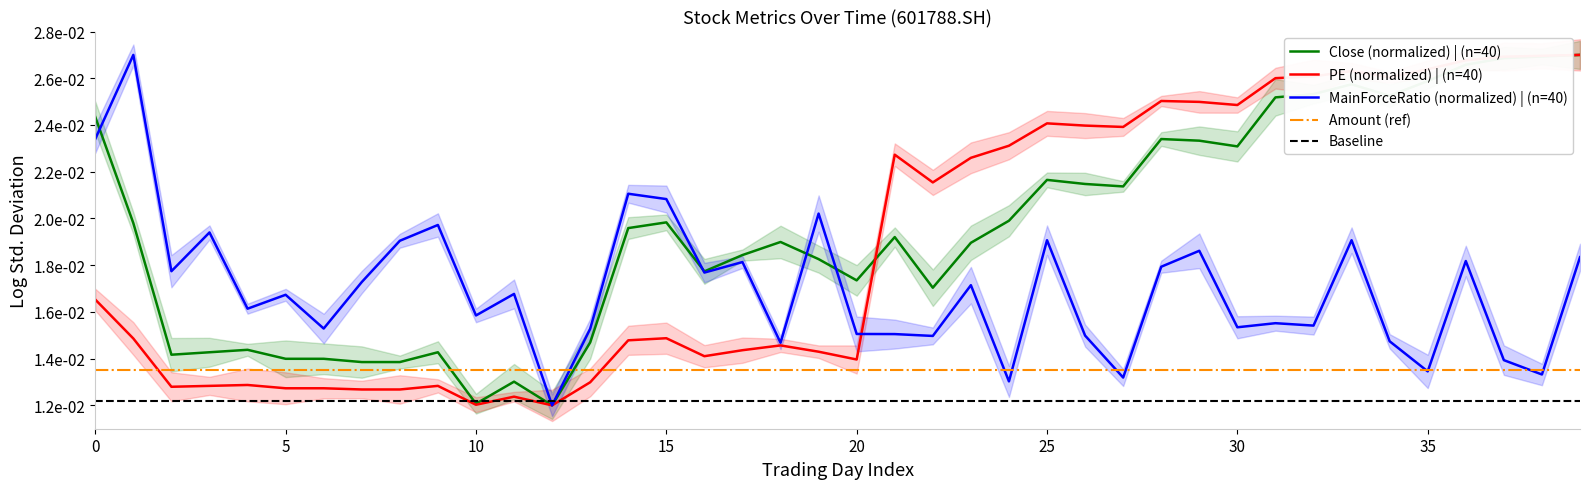

What are all the series names shown in the legend?

Close (normalized) | (n=40), PE (normalized) | (n=40), MainForceRatio (normalized) | (n=40), Amount (ref), Baseline